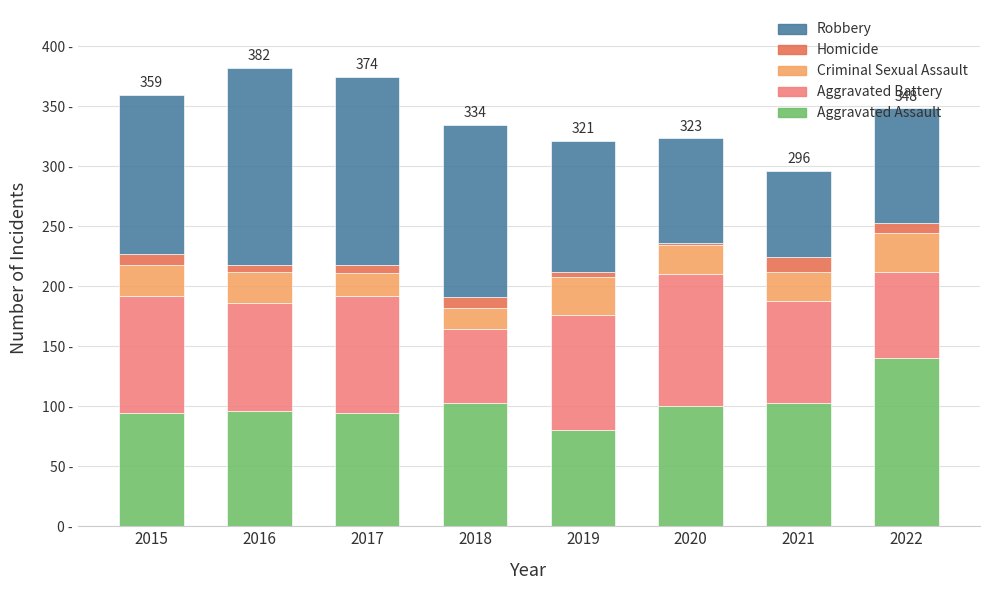

What are all the series names shown in the legend?

Robbery, Homicide, Criminal Sexual Assault, Aggravated Battery, Aggravated Assault